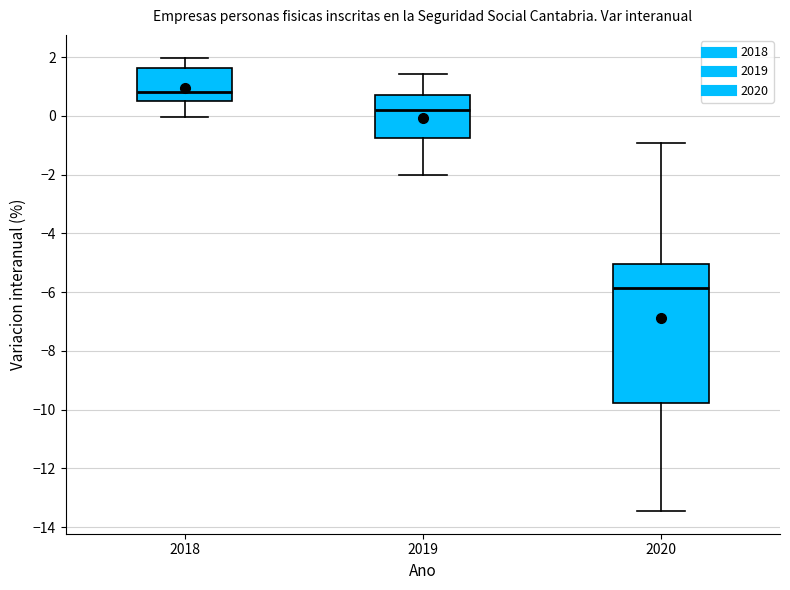

Reading left to right, transcribe this box plot: for each box, give where its median line is, the range the box spans, and where its two whiskers end, as read against the y-axis. The values are not printed on the chart, so give them approximately, as read against the axis.

2018: median 0.8, box 0.6 to 1.6, whiskers 0.0 to 2.0
2019: median 0.2, box -0.8 to 0.6, whiskers -2.0 to 1.4
2020: median -5.8, box -9.8 to -5.0, whiskers -13.4 to -1.0